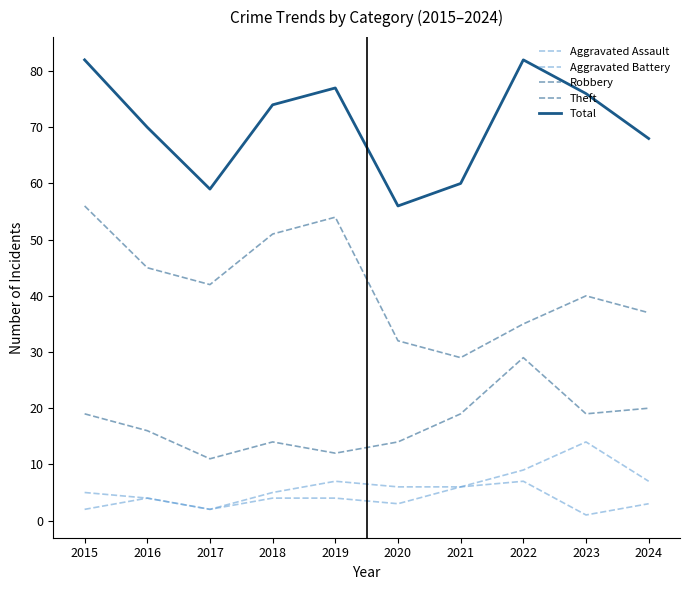

How many lines are shown in the chart?

5